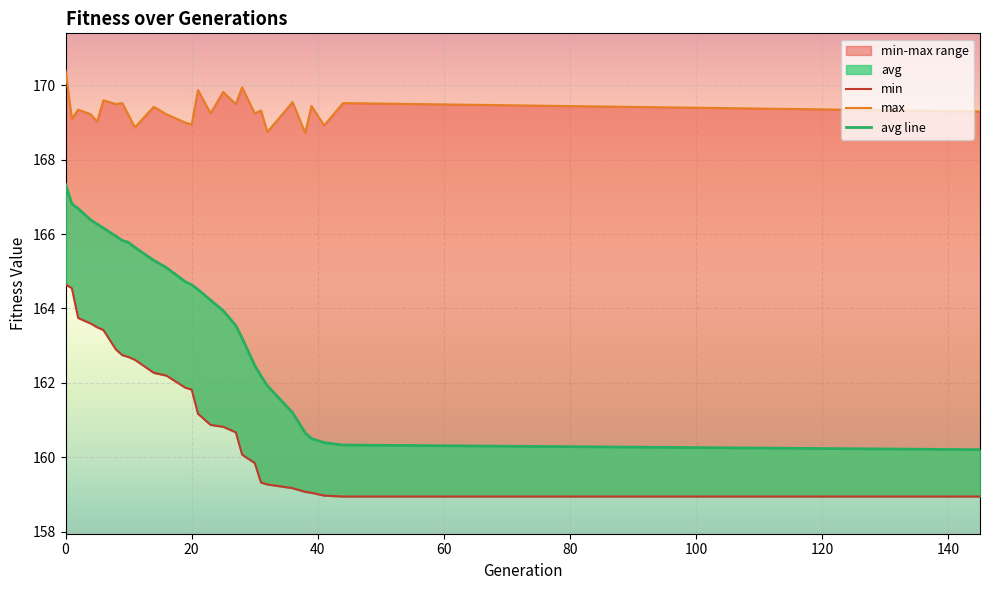

True or false: min and avg line cross at least once.

False